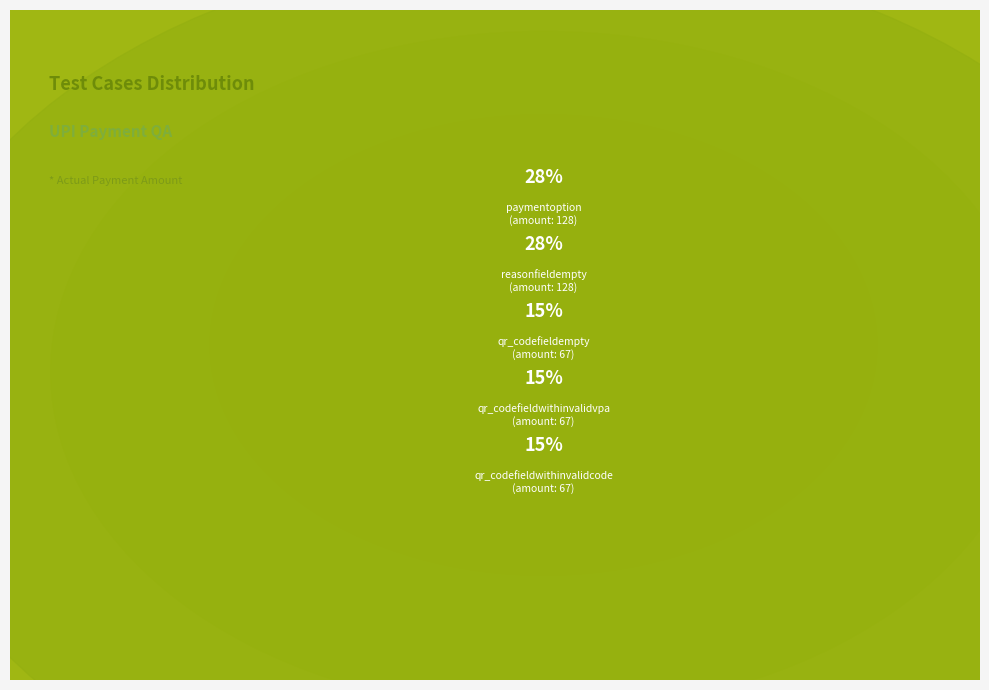

Is it true that paymentoption is 34% of the pie?

False